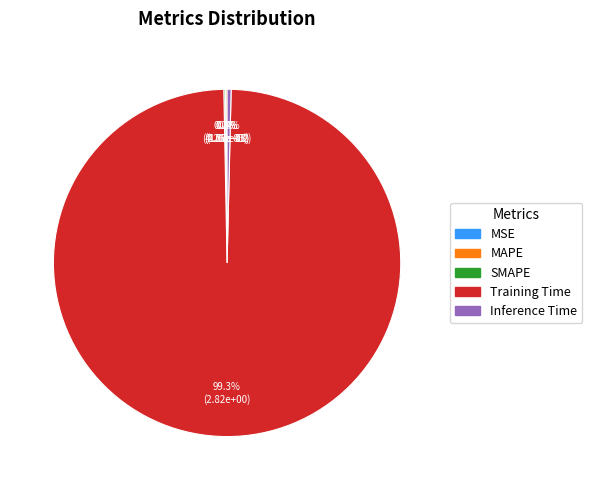

To the nearest percent, what portion does Training Time represent?

99%